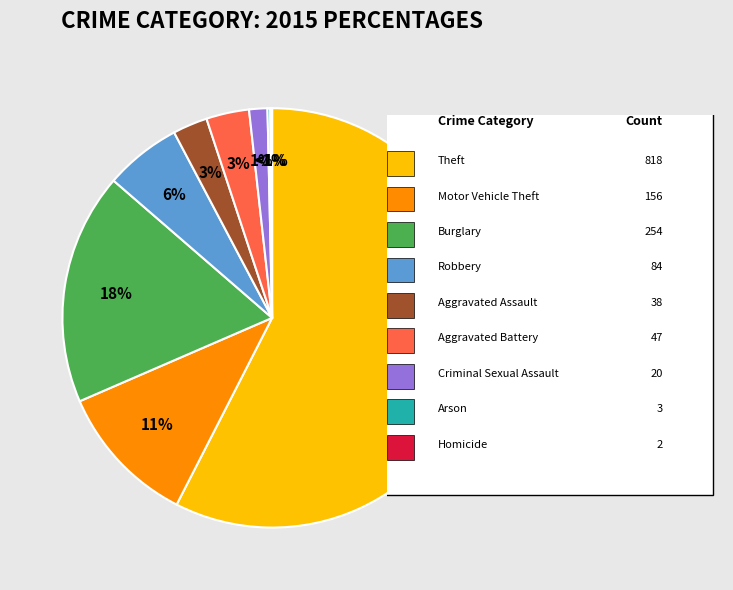

What is the largest slice in the pie chart?

Theft